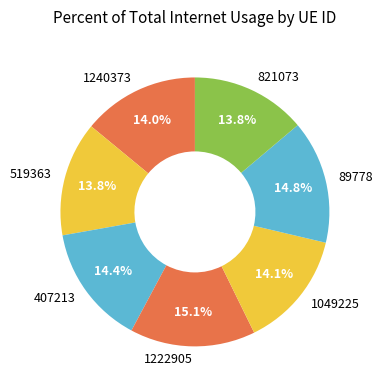

To the nearest percent, what is the difference between the largest and smallest slice percentages?

1%